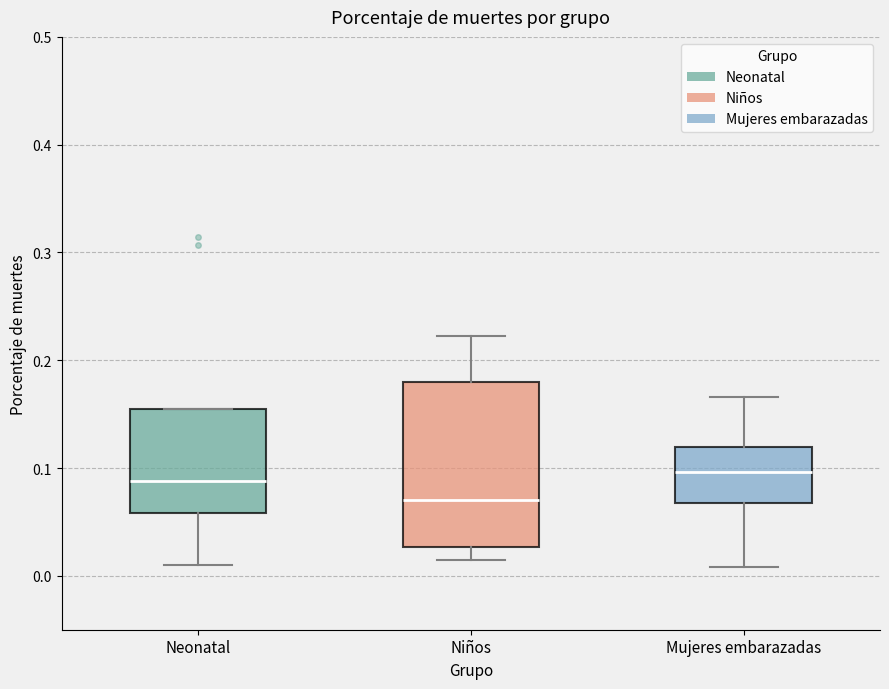

Where is the upper edge of the box for Neonatal on the y-axis? The values are not printed on the chart, so give them approximately, as read against the axis.

0.16